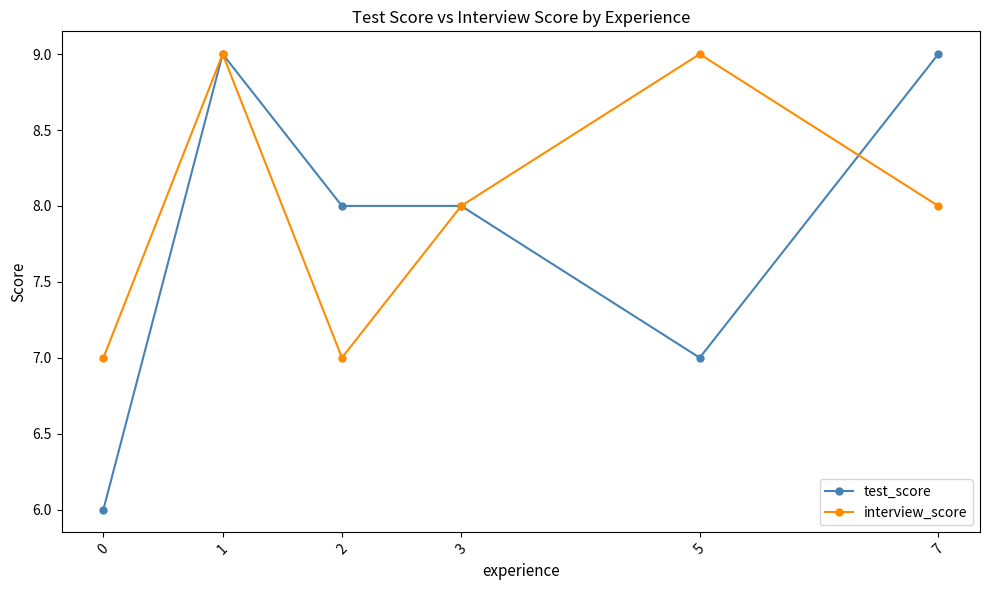

What is the total value across all series at 3?

16